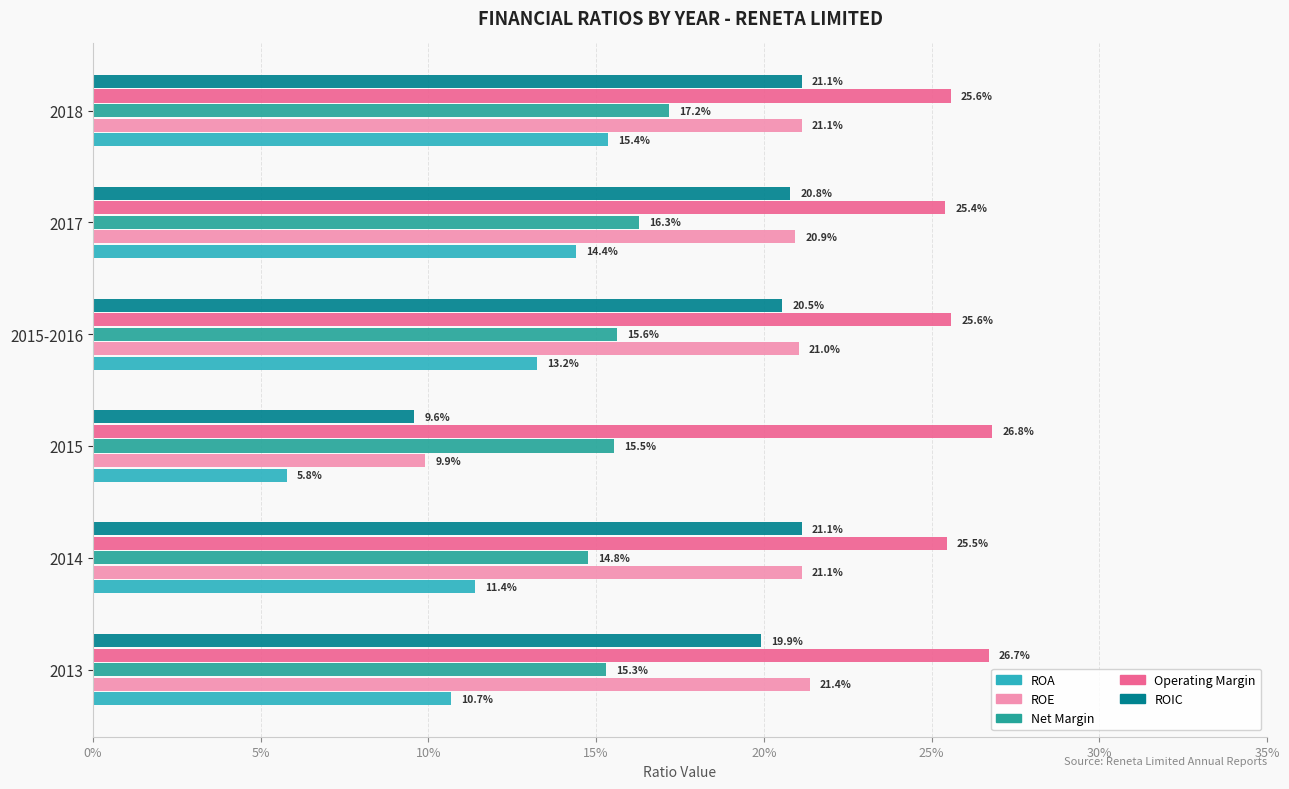

At how many categories does at least one series exceed 0?

6